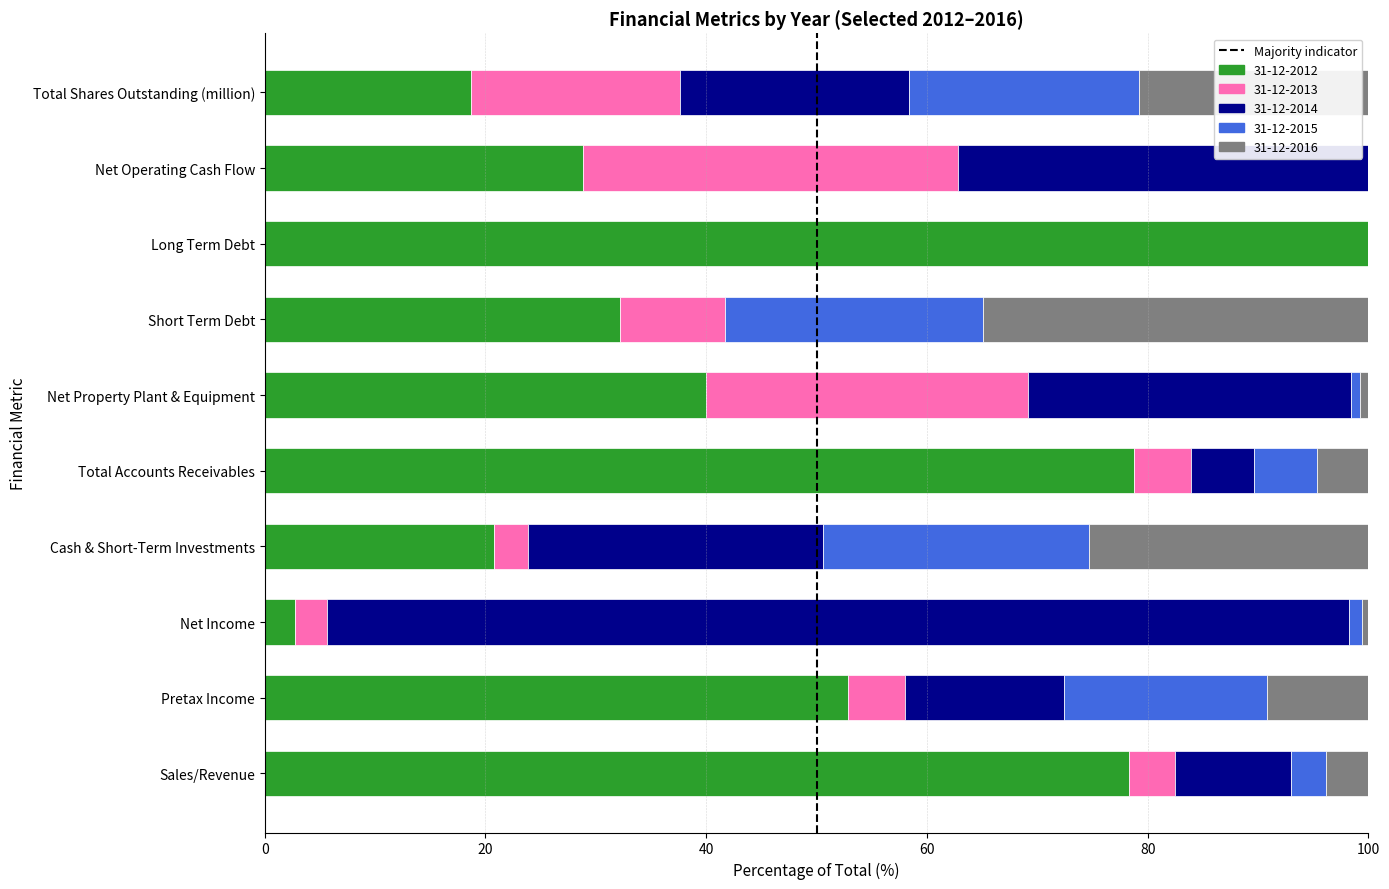

The value of 31-12-2012 at Net Operating Cash Flow is 13.2. True or false?

False